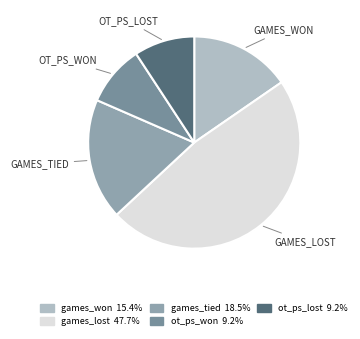

What is the total percentage of ot_ps_lost and ot_ps_won?

18.5%